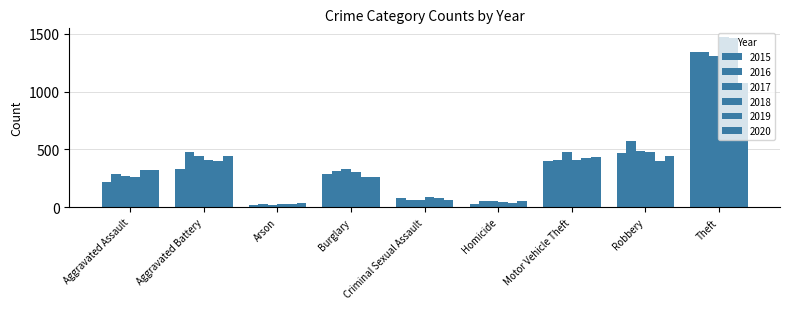

What is the difference between the 2018 values at Criminal Sexual Assault and Arson?

64